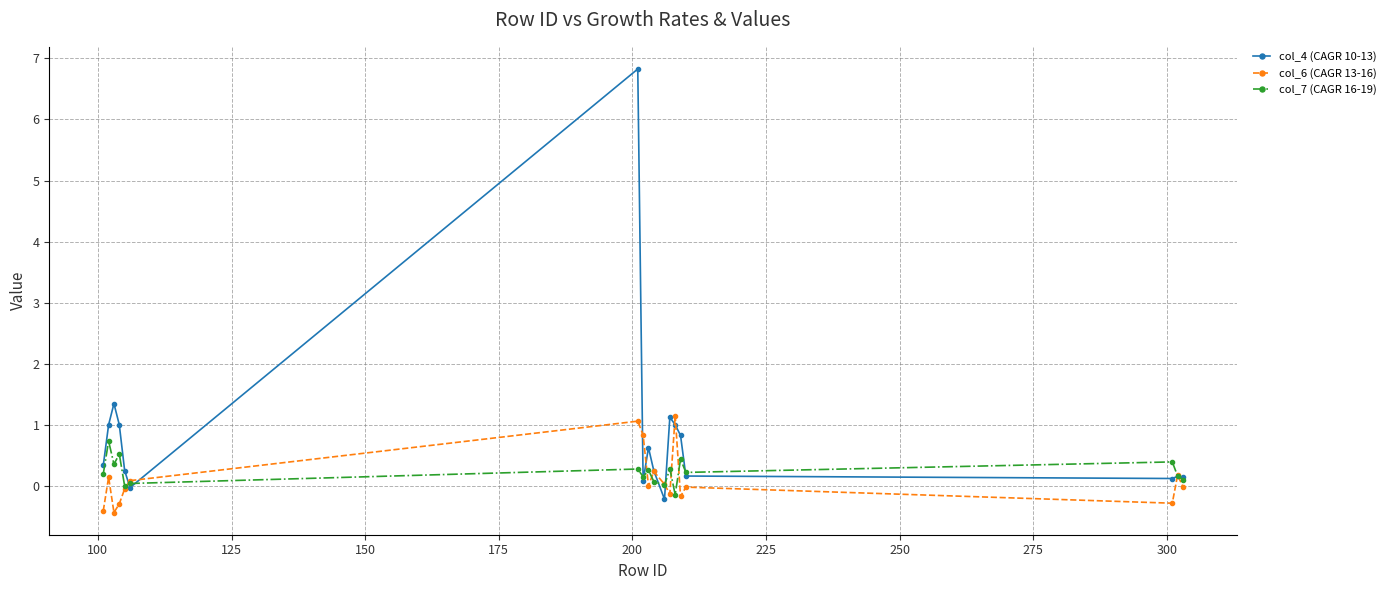

What is the maximum value for col_7 (CAGR 16-19)?

0.7